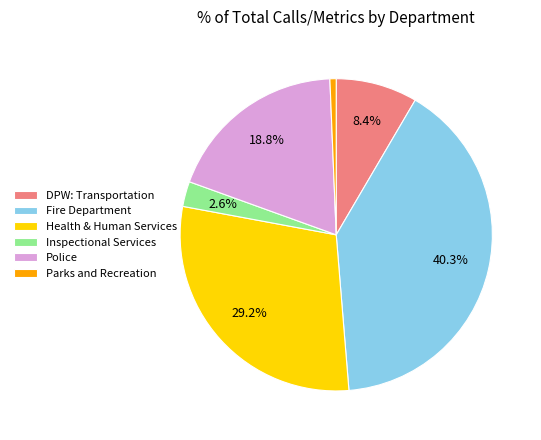

Is there a majority slice in this chart?

No